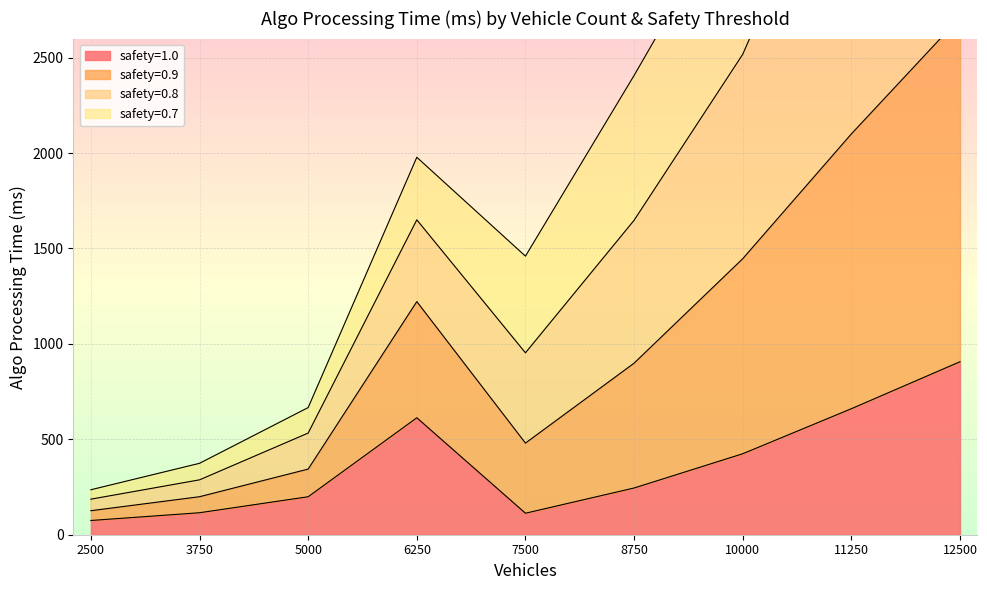

The value of safety=0.9 at 11250 is 6046.0. True or false?

False